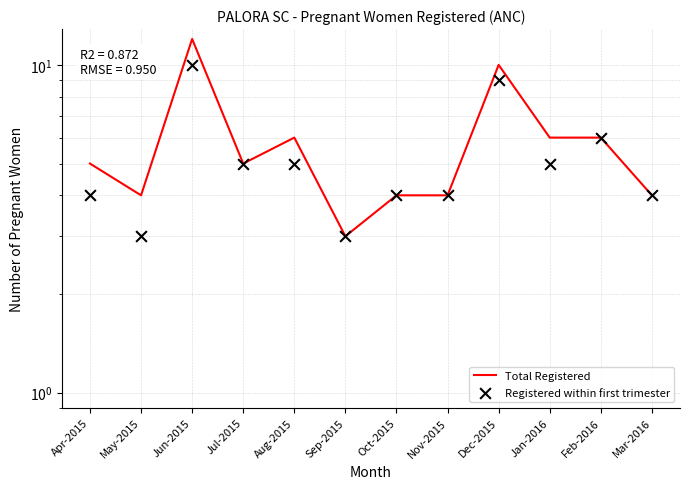

Is the value of Registered within first trimester at Dec-2015 greater than the value of Total Registered at May-2015?

Yes